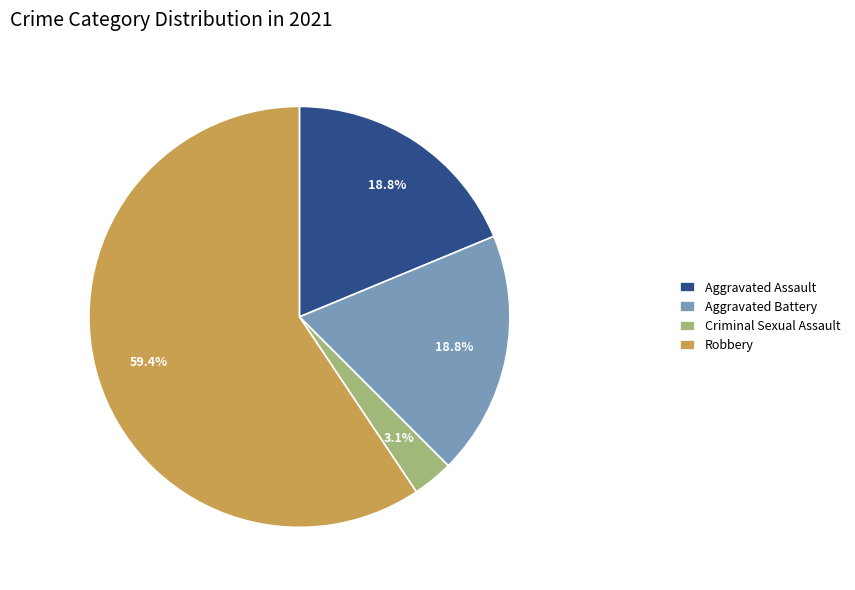

To the nearest percent, what is the combined percentage of Aggravated Assault and Robbery?

78%